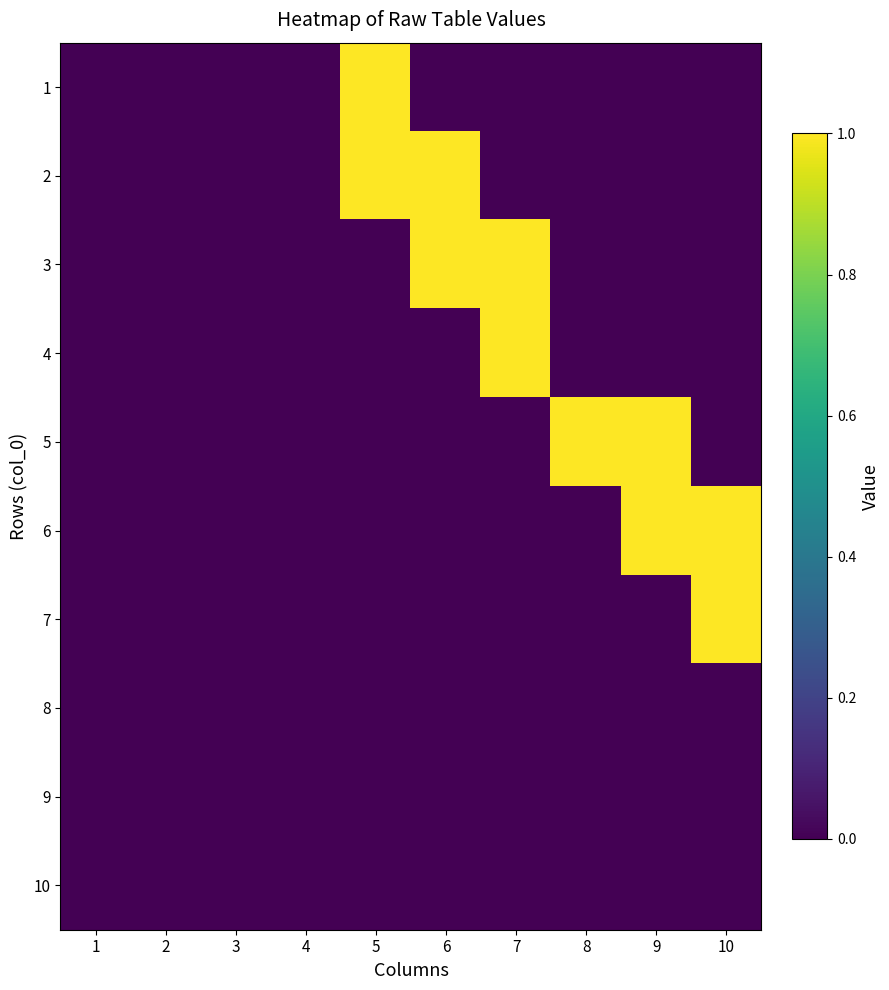

How many series are shown in this chart?

10